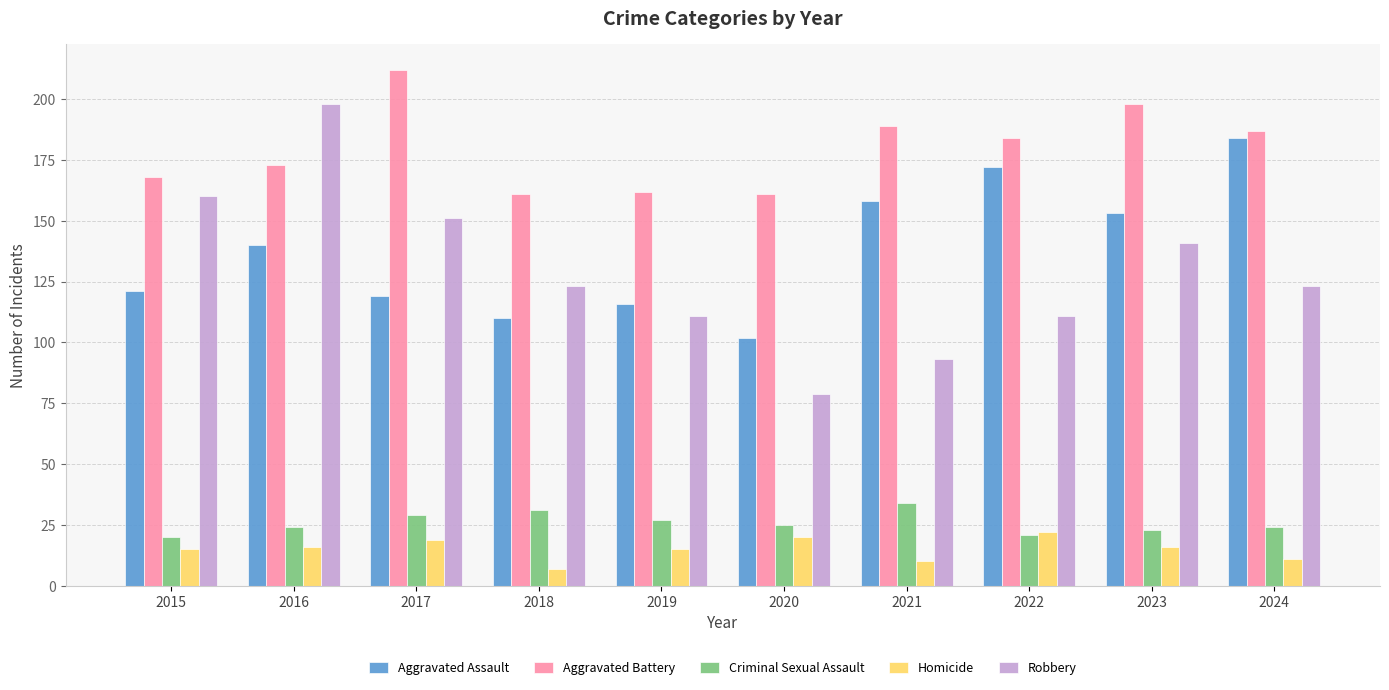

Which series has the largest range (max minus min)?

Robbery